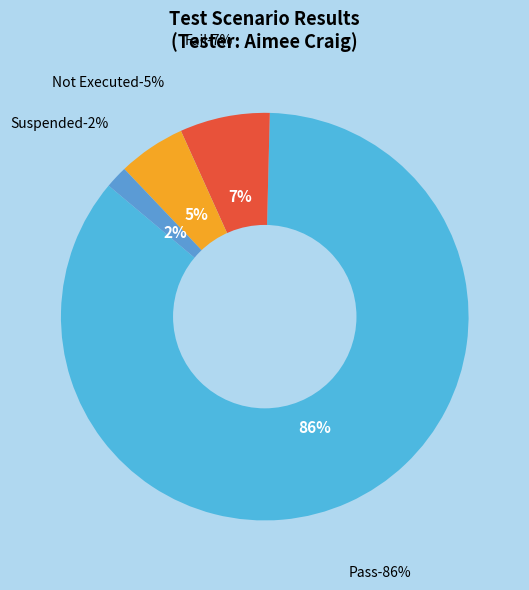

Which slice is the largest?

Pass